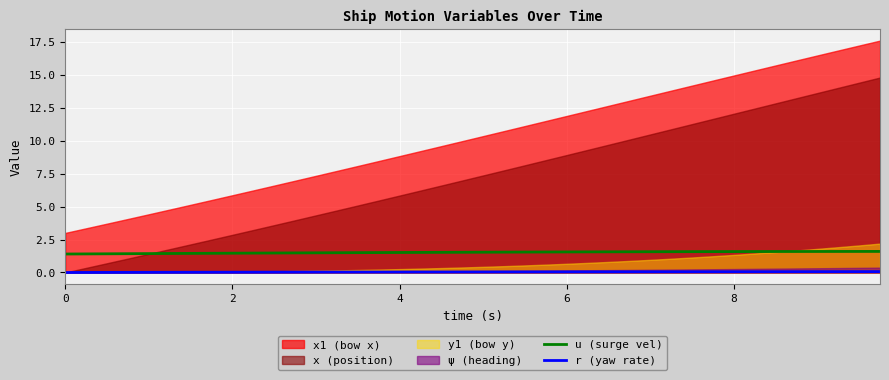

What is the minimum value for u (surge vel)?

1.4